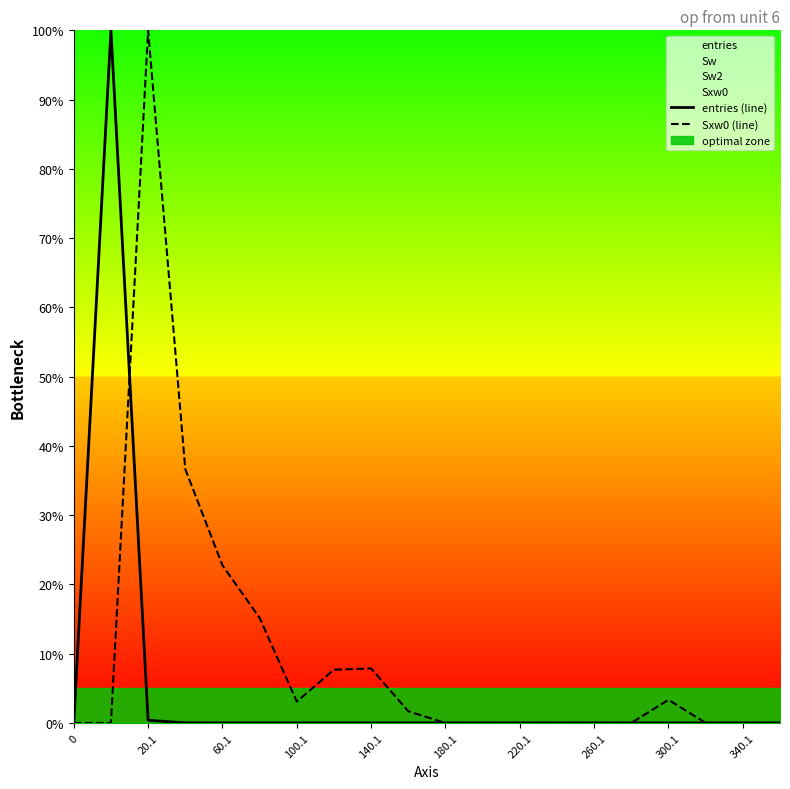

What is the highest value of the Sxw0 (line) series?

100.0